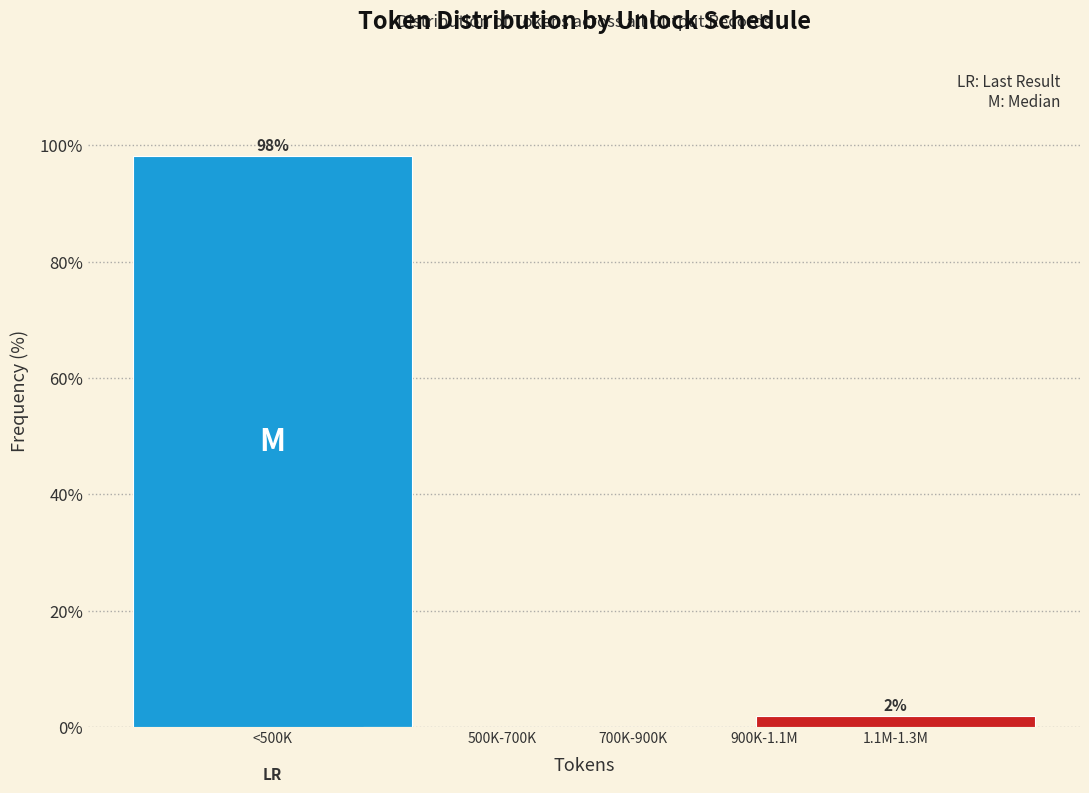

Reading left to right, what are all the values shown in this chart?

<500K=98.1	500K-700K=0.0	700K-900K=0.0	900K-1.1M=0.0	1.1M-1.3M=1.9